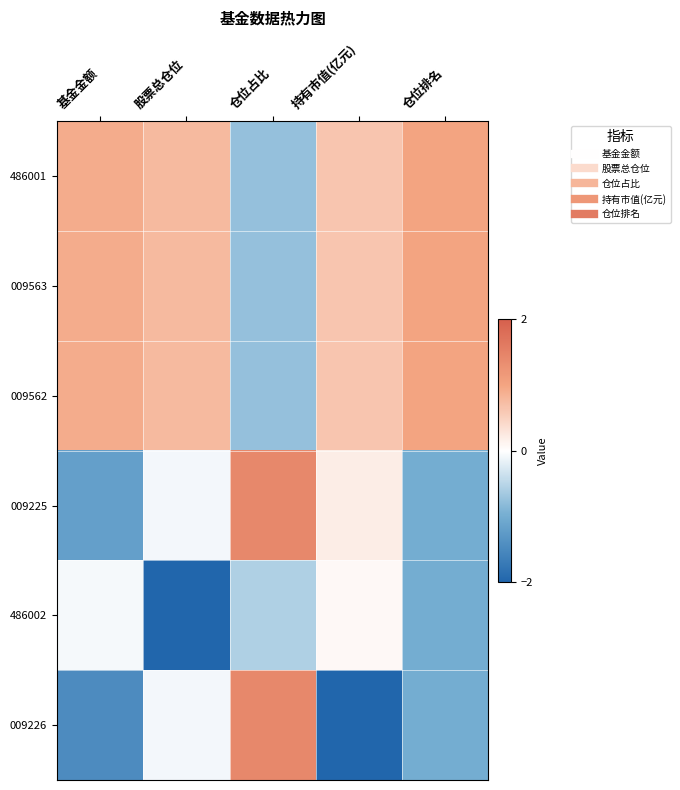

Reading left to right, transcribe all the data shown in this chart.

486001: 基金金额=0.9	股票总仓位=0.8	仓位占比=-0.8	持有市值(亿元)=0.6	仓位排名=1.0
009563: 基金金额=0.9	股票总仓位=0.8	仓位占比=-0.8	持有市值(亿元)=0.6	仓位排名=1.0
009562: 基金金额=0.9	股票总仓位=0.8	仓位占比=-0.8	持有市值(亿元)=0.6	仓位排名=1.0
009225: 基金金额=-1.2	股票总仓位=-0.1	仓位占比=1.4	持有市值(亿元)=0.2	仓位排名=-1.0
486002: 基金金额=-0.1	股票总仓位=-2.1	仓位占比=-0.6	持有市值(亿元)=0.1	仓位排名=-1.0
009226: 基金金额=-1.5	股票总仓位=-0.1	仓位占比=1.4	持有市值(亿元)=-2.2	仓位排名=-1.0